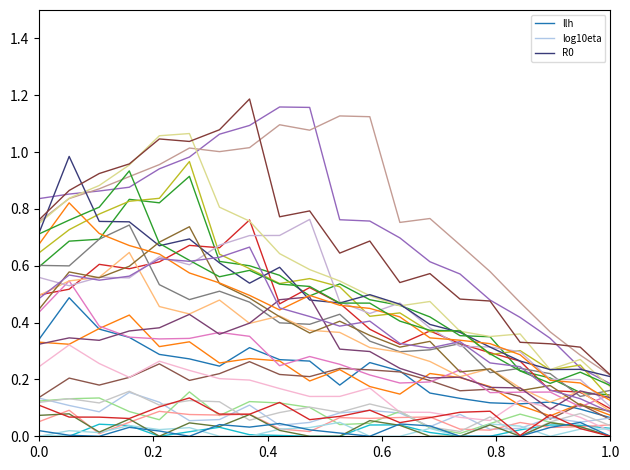

Which has a higher value, 0.8 or 0.4?

0.4